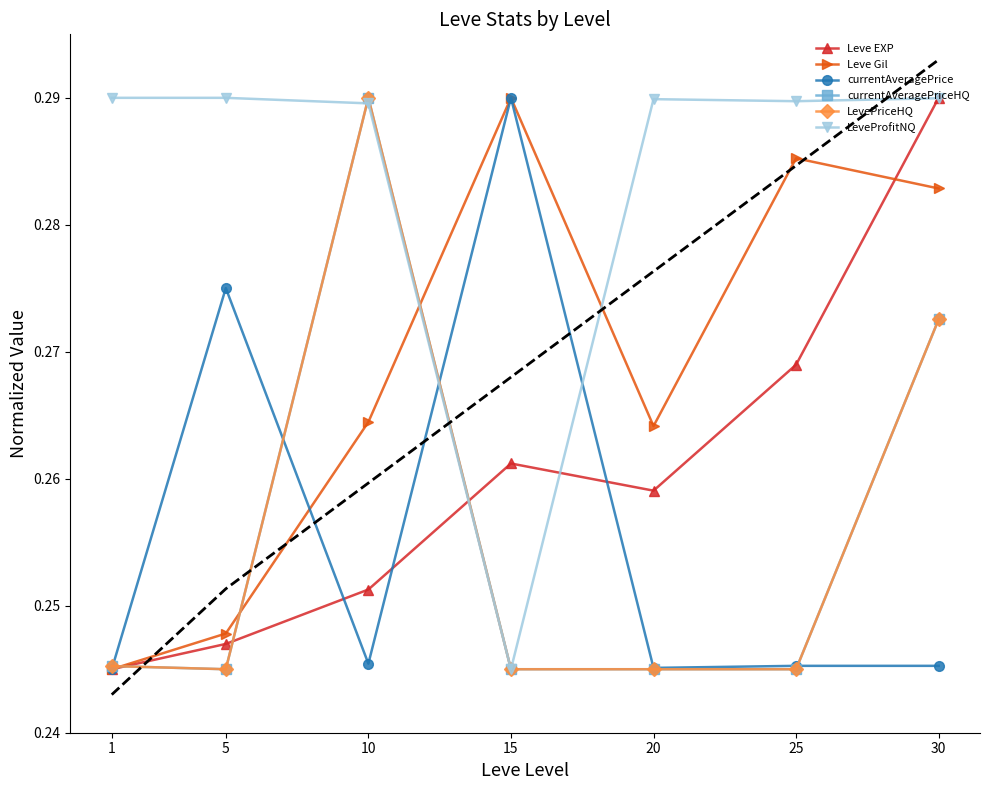

True or false: LeveProfitNQ has a value of 0.3 at 5.

True